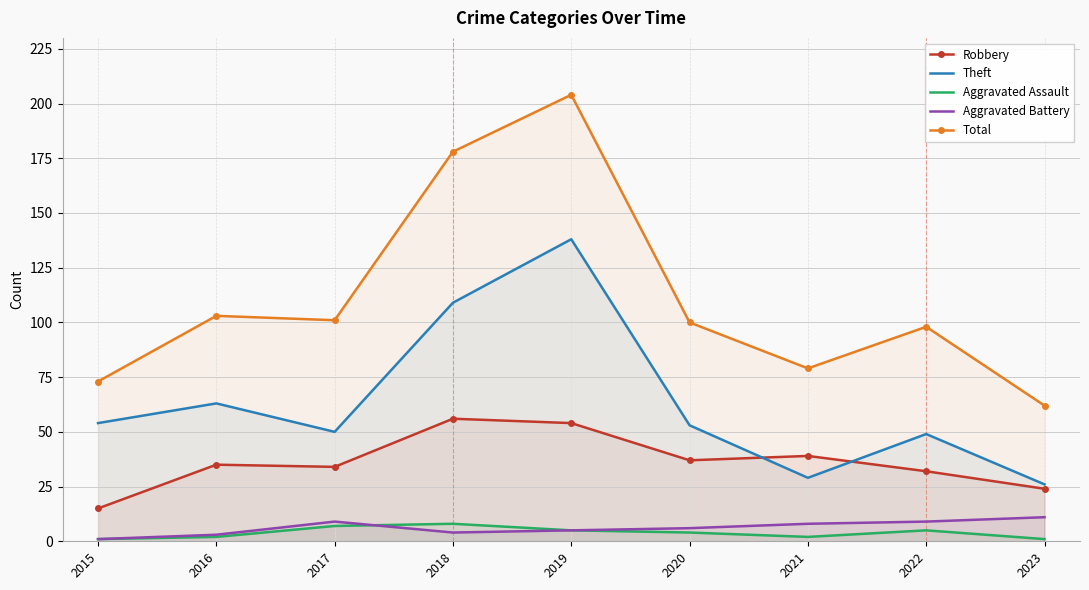

Count the number of data series in this chart.

5